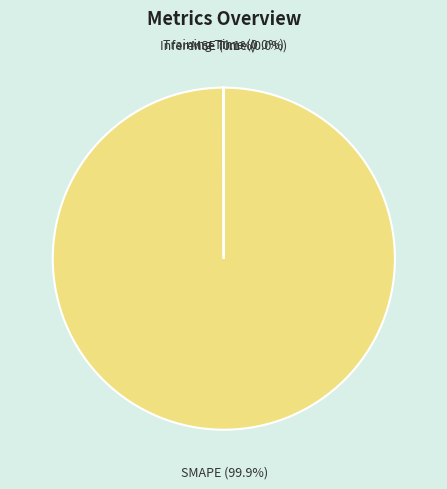

Which category has the biggest portion of the pie?

SMAPE